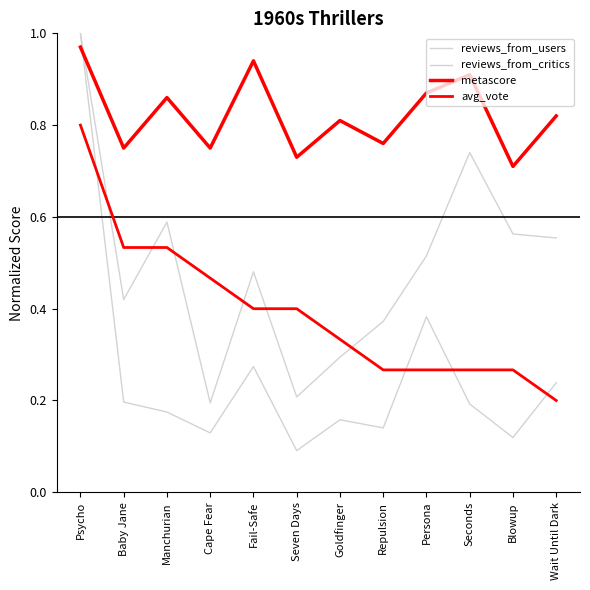

At which label is reviews_from_critics closest to 0?

Cape Fear